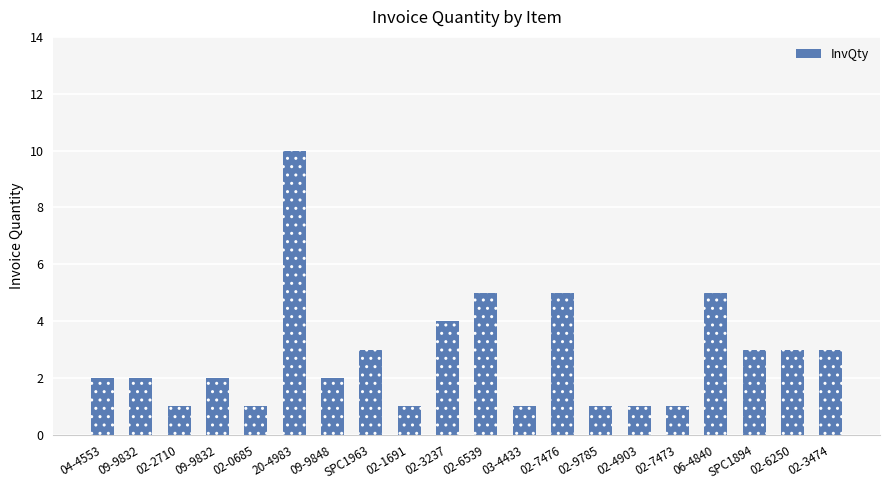

Count the number of data series in this chart.

1